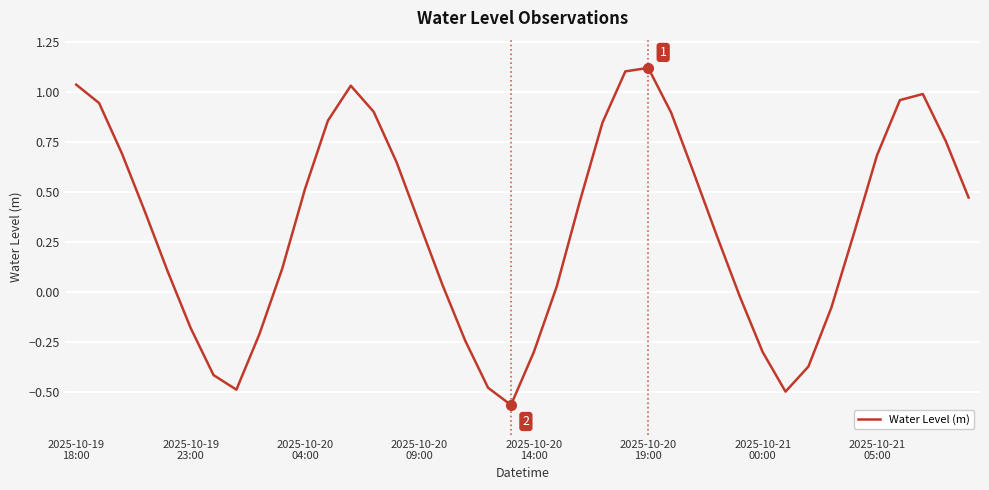

Does the chart have visible grid lines?

Yes